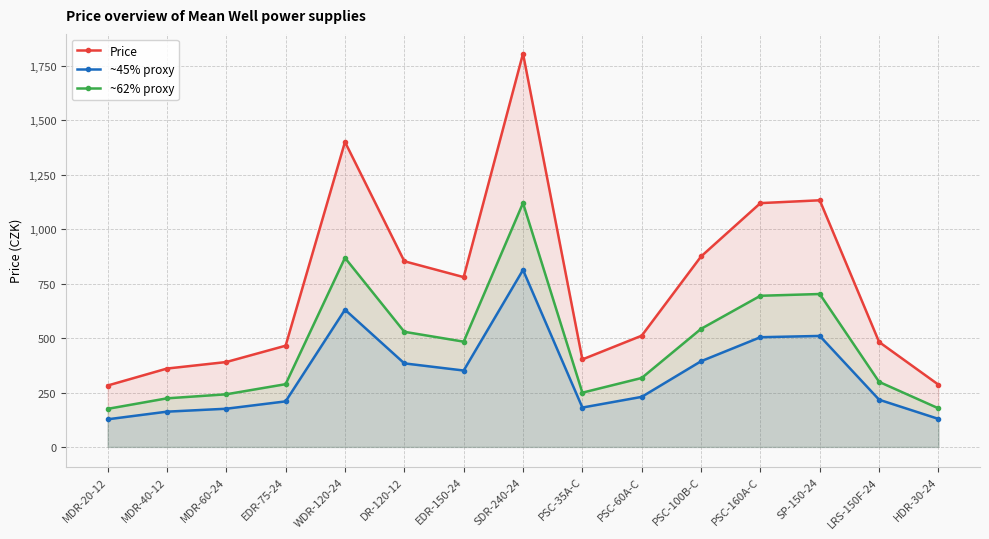

List the series in order of their overall mean, lowest first.

~45% proxy, ~62% proxy, Price